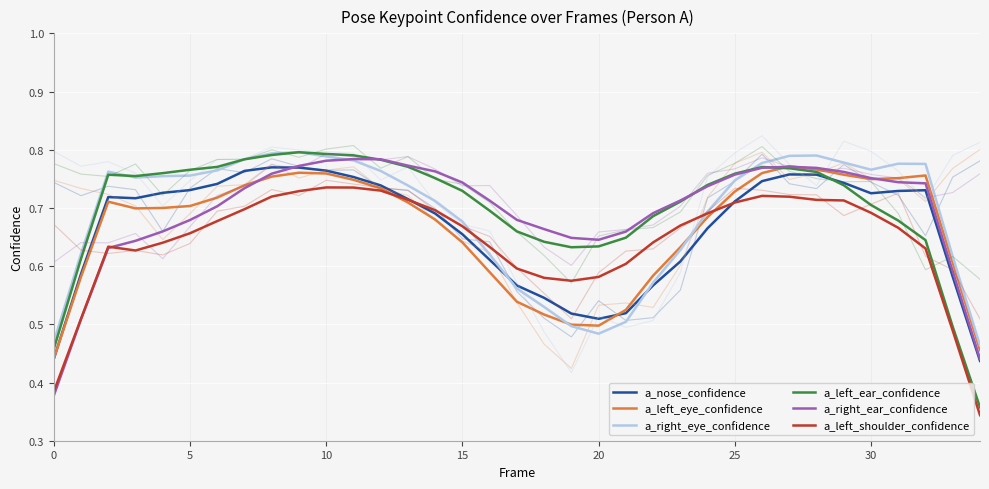

Where is a_nose_confidence nearest to the value 0?

34